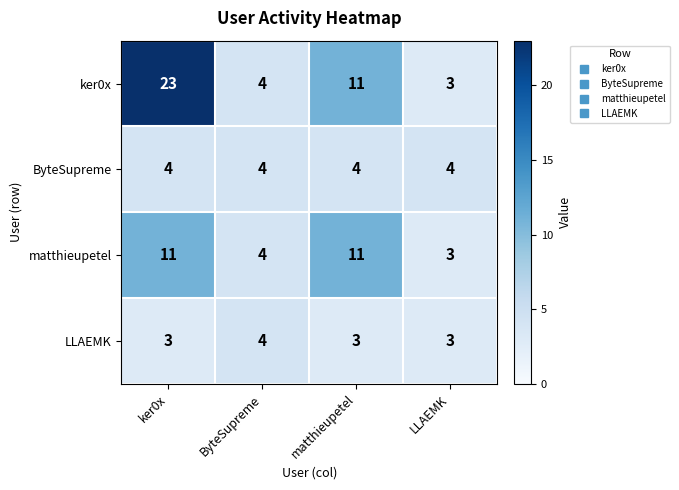

Reading right to left, extract all data points from this chart.

ker0x: 3	11	4	23
ByteSupreme: 4	4	4	4
matthieupetel: 3	11	4	11
LLAEMK: 3	3	4	3